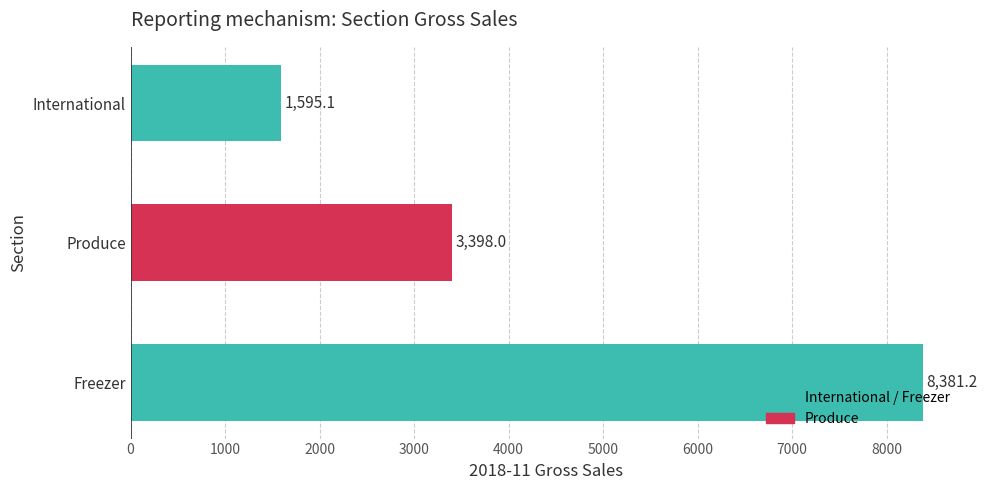

Rank the categories by value from highest to lowest.

Freezer, Produce, International